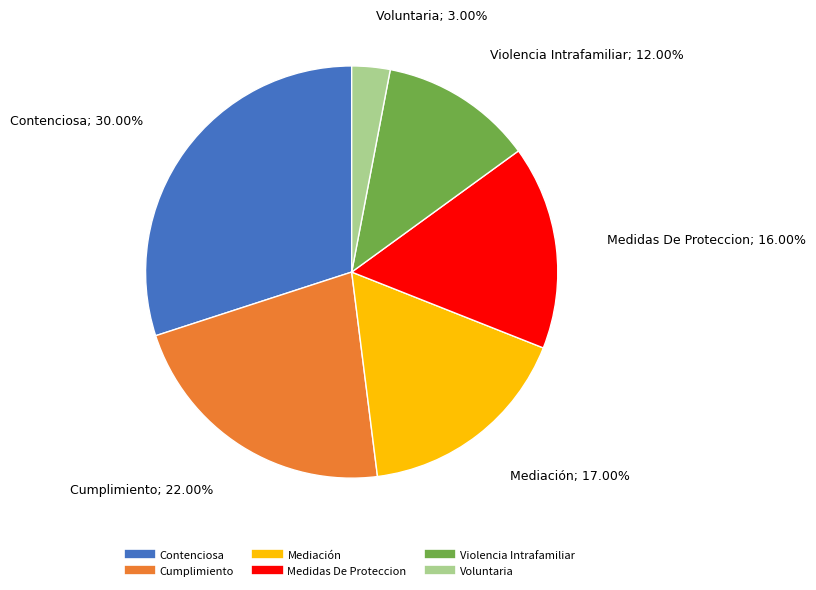

To the nearest percent, what percentage of the pie is Cumplimiento?

22%